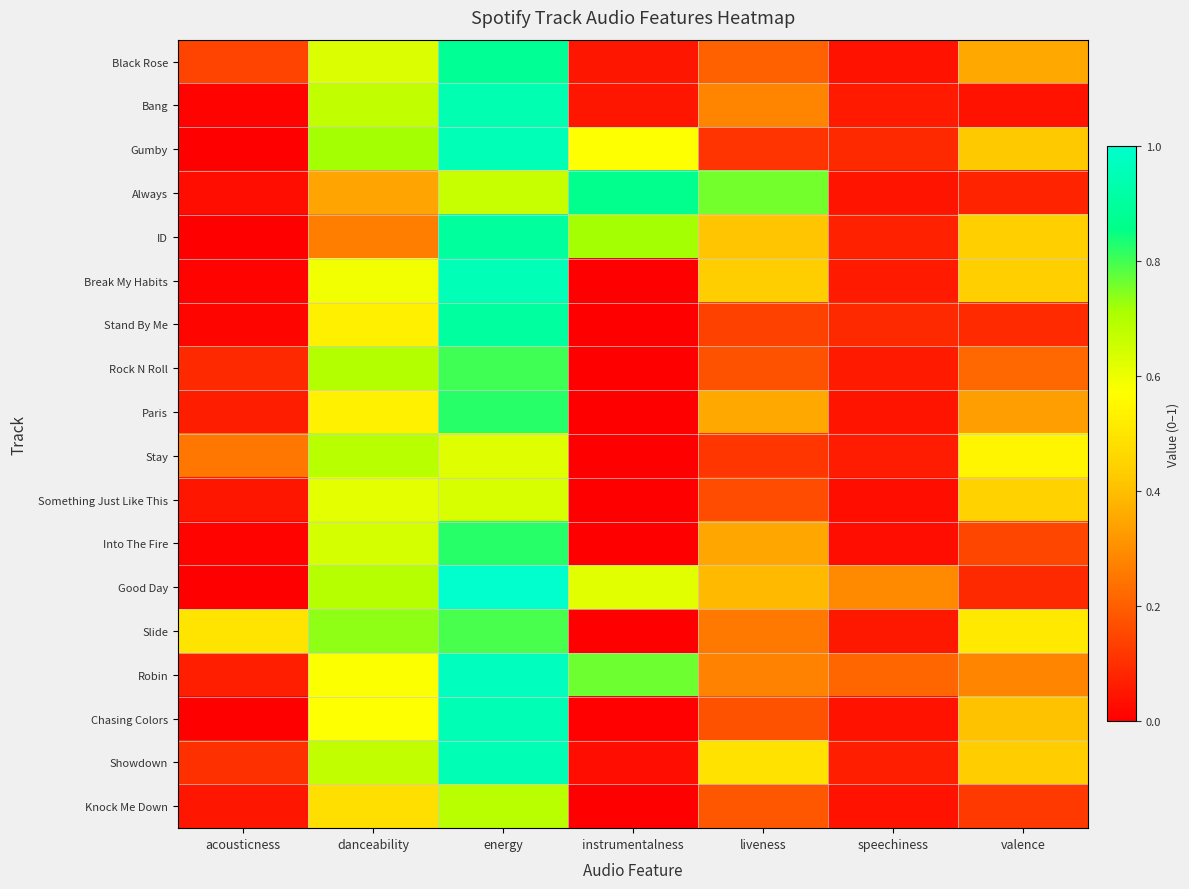

Reading left to right, what are all the values shown in this chart?

Black Rose: acousticness=0.1	danceability=0.6	energy=0.9	instrumentalness=0.0	liveness=0.2	speechiness=0.0	valence=0.4
Bang: acousticness=0.0	danceability=0.7	energy=0.9	instrumentalness=0.0	liveness=0.3	speechiness=0.1	valence=0.0
Gumby: acousticness=0.0	danceability=0.7	energy=1.0	instrumentalness=0.6	liveness=0.1	speechiness=0.1	valence=0.4
Always: acousticness=0.0	danceability=0.3	energy=0.7	instrumentalness=0.9	liveness=0.8	speechiness=0.0	valence=0.1
ID: acousticness=0.0	danceability=0.3	energy=0.9	instrumentalness=0.7	liveness=0.4	speechiness=0.1	valence=0.4
Break My Habits: acousticness=0.0	danceability=0.6	energy=1.0	instrumentalness=0.0	liveness=0.4	speechiness=0.1	valence=0.4
Stand By Me: acousticness=0.0	danceability=0.5	energy=0.9	instrumentalness=0.0	liveness=0.1	speechiness=0.1	valence=0.1
Rock N Roll: acousticness=0.1	danceability=0.7	energy=0.8	instrumentalness=0.0	liveness=0.2	speechiness=0.1	valence=0.2
Paris: acousticness=0.1	danceability=0.5	energy=0.8	instrumentalness=0.0	liveness=0.4	speechiness=0.0	valence=0.3
Stay: acousticness=0.3	danceability=0.7	energy=0.6	instrumentalness=0.0	liveness=0.1	speechiness=0.1	valence=0.5
Something Just Like This: acousticness=0.0	danceability=0.6	energy=0.6	instrumentalness=0.0	liveness=0.2	speechiness=0.0	valence=0.4
Into The Fire: acousticness=0.0	danceability=0.6	energy=0.8	instrumentalness=0.0	liveness=0.4	speechiness=0.0	valence=0.1
Good Day: acousticness=0.0	danceability=0.7	energy=1.0	instrumentalness=0.6	liveness=0.4	speechiness=0.3	valence=0.1
Slide: acousticness=0.5	danceability=0.7	energy=0.8	instrumentalness=0.0	liveness=0.3	speechiness=0.1	valence=0.5
Robin: acousticness=0.1	danceability=0.6	energy=1.0	instrumentalness=0.8	liveness=0.3	speechiness=0.2	valence=0.3
Chasing Colors: acousticness=0.0	danceability=0.6	energy=1.0	instrumentalness=0.0	liveness=0.2	speechiness=0.0	valence=0.4
Showdown: acousticness=0.1	danceability=0.7	energy=0.9	instrumentalness=0.0	liveness=0.5	speechiness=0.1	valence=0.4
Knock Me Down: acousticness=0.1	danceability=0.5	energy=0.7	instrumentalness=0.0	liveness=0.2	speechiness=0.0	valence=0.1